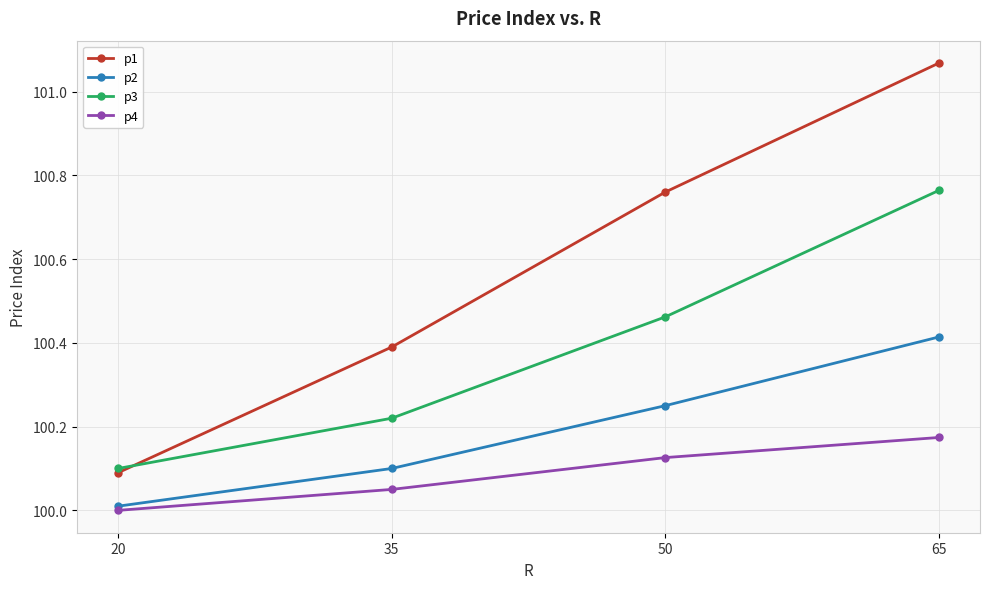

Which series changed the most between 20 and 65?

p1